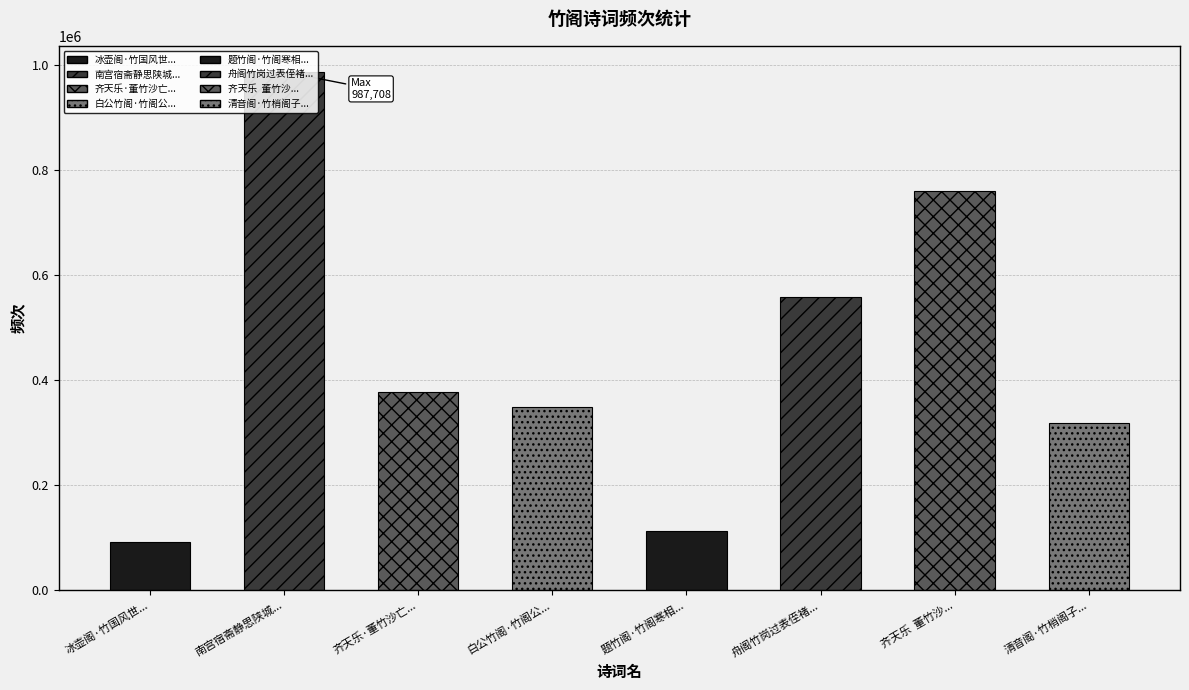

List the labels in order of value, smallest first.

冰壶阁·竹国风世界, 题竹阁·竹阁寒相倚, 清音阁·竹梢阁子瞰龙飞, 白公竹阁·竹阁公所爱, 齐天乐·董竹沙亡兄苔石，尝寓焦山松寮阁，竹沙追赋焦山夜话诗, 舟阁竹岗过表侄褚元慎, 齐天乐  董竹沙亡兄苔石，尝寓焦山松寮阁，竹沙追赋焦山夜话诗, 南宫宿斋静思陕城东阁竹